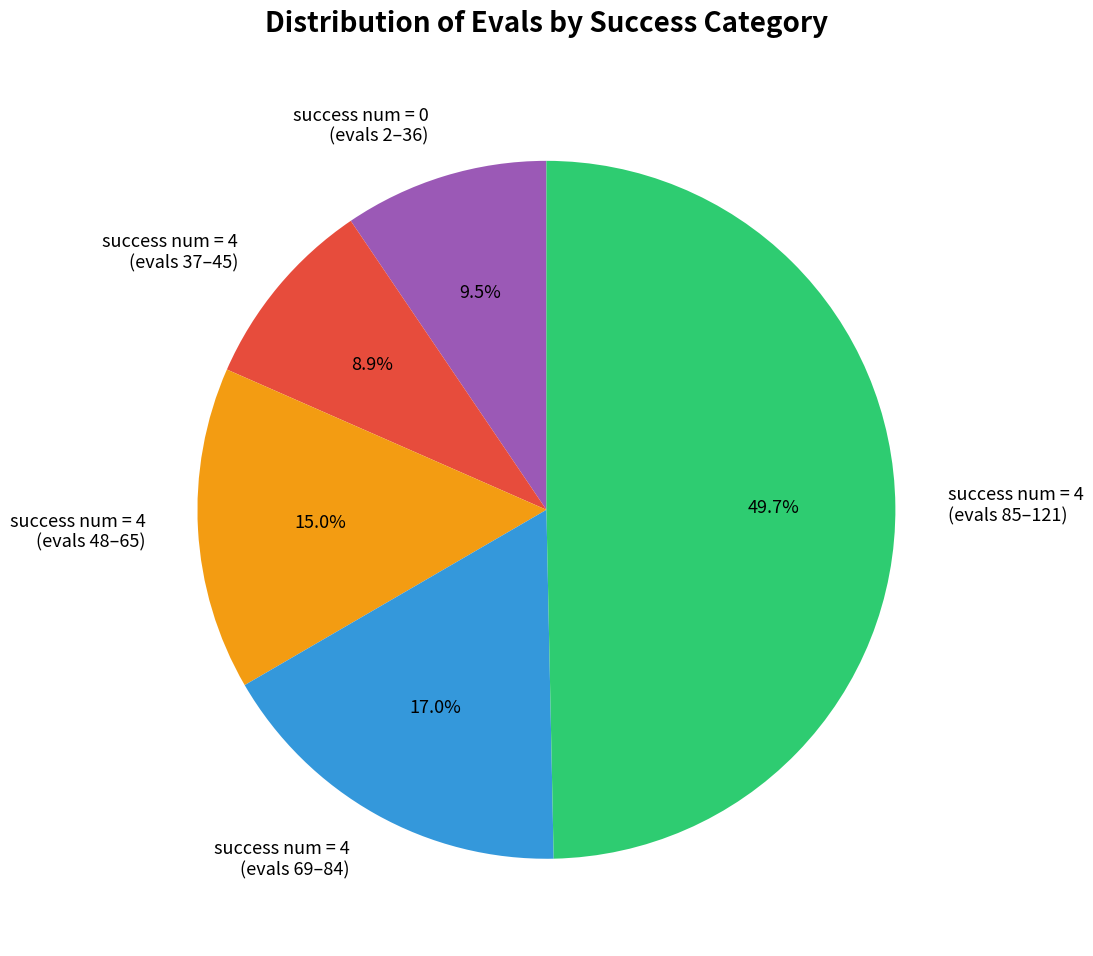

To the nearest percent, what is the average slice percentage?

20%